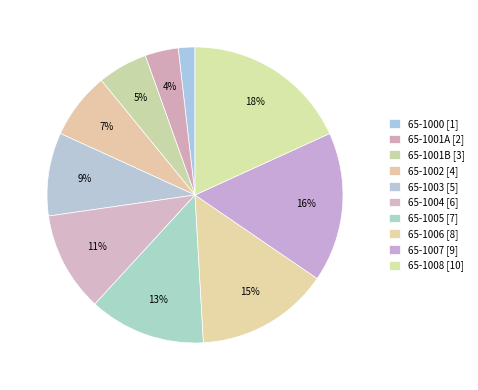

Does 65-1006 account for over 50% of the chart?

No